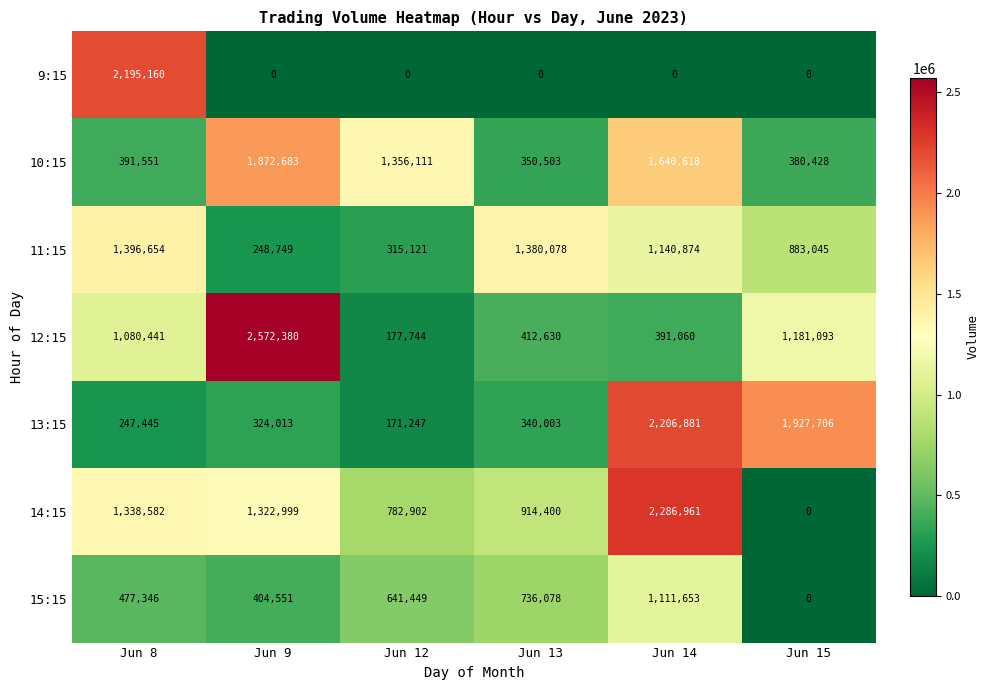

Which series has the largest range (max minus min)?

12:15